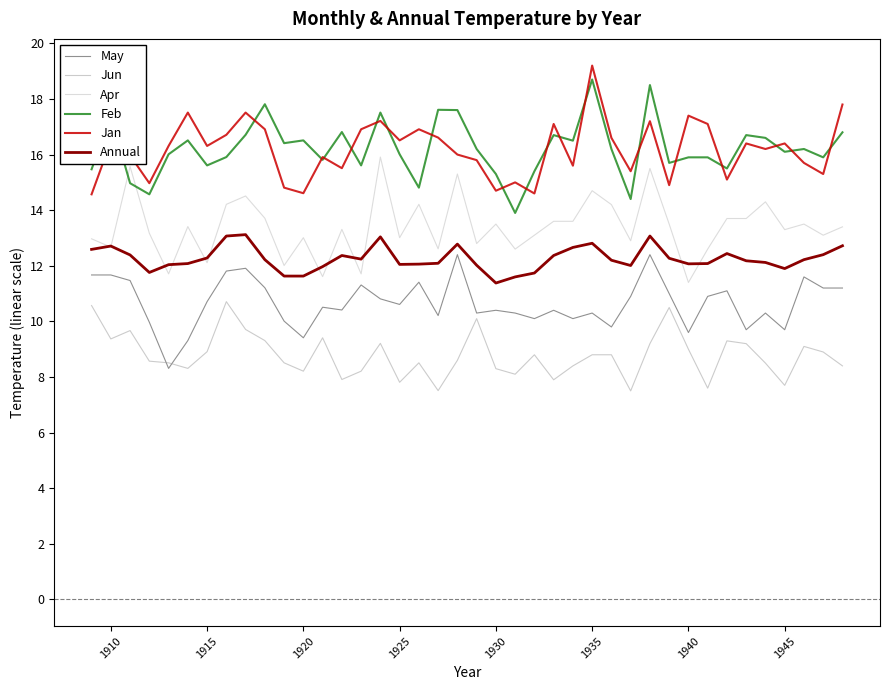

What is the minimum value for May?

8.3